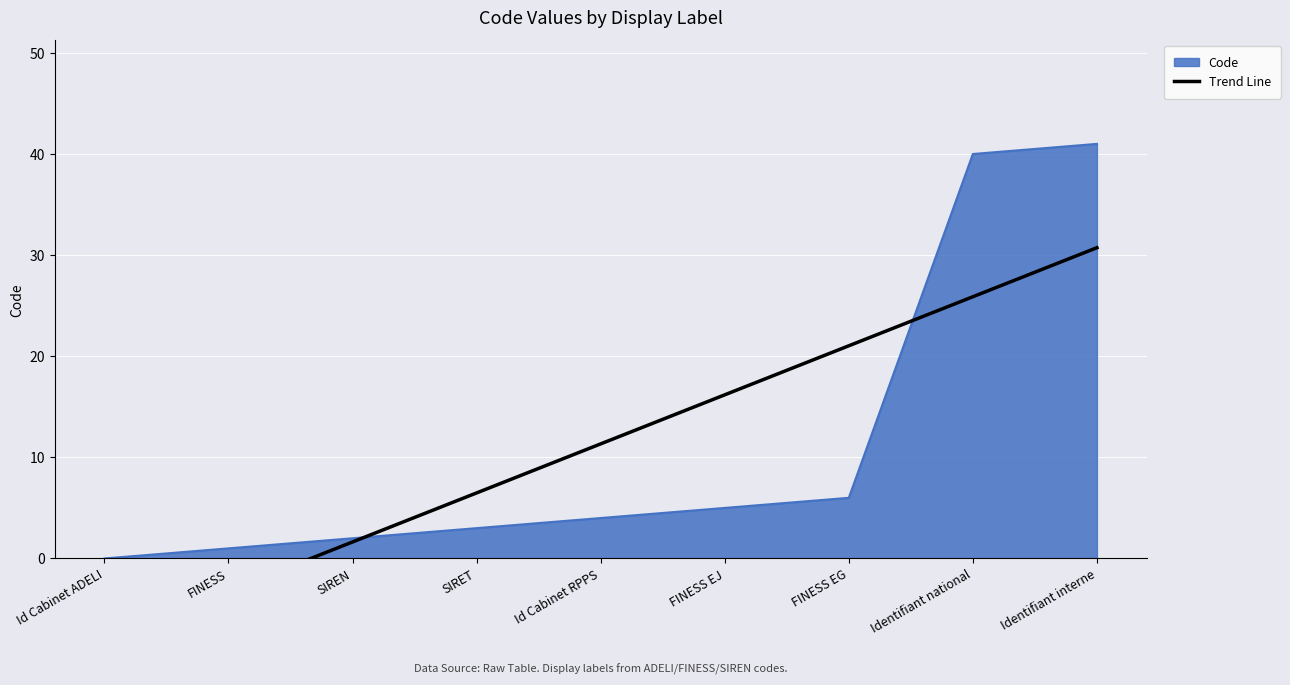

The chart shows a value of 18.1 at Id Cabinet RPPS. True or false?

False